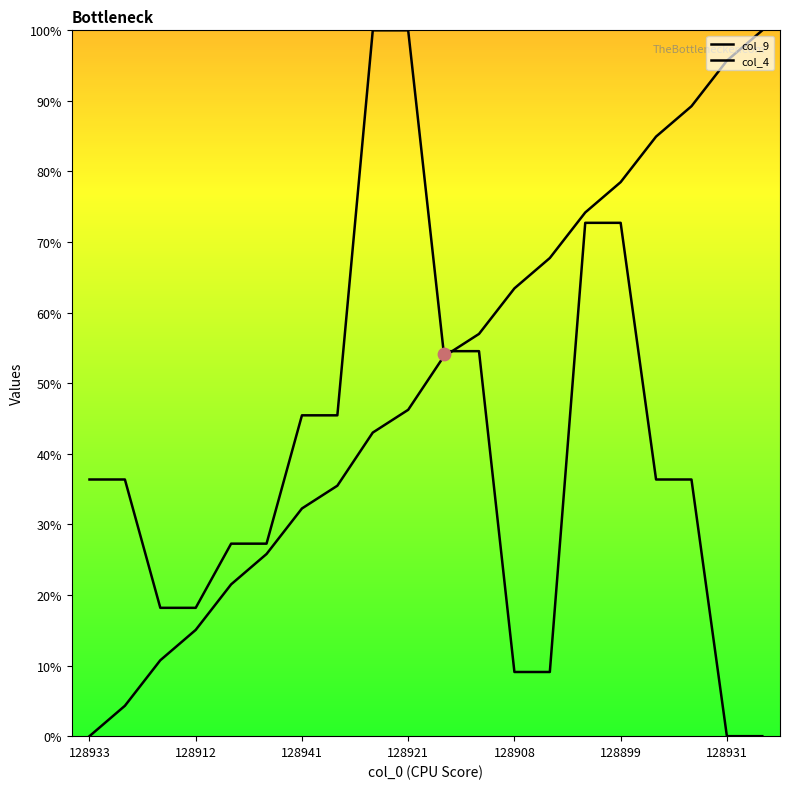

Which series reaches the minimum Y coordinate?

col_9